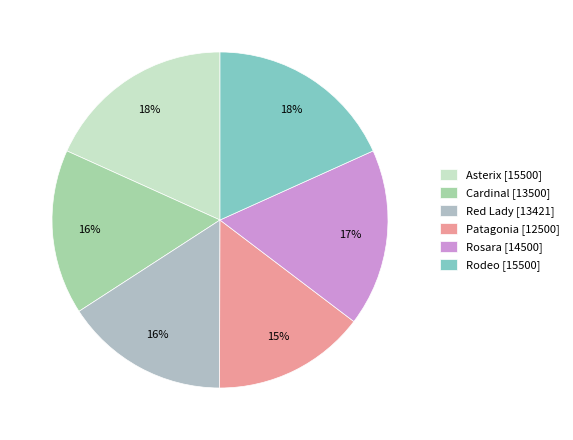

Is it true that Rosara is 17% of the pie?

True